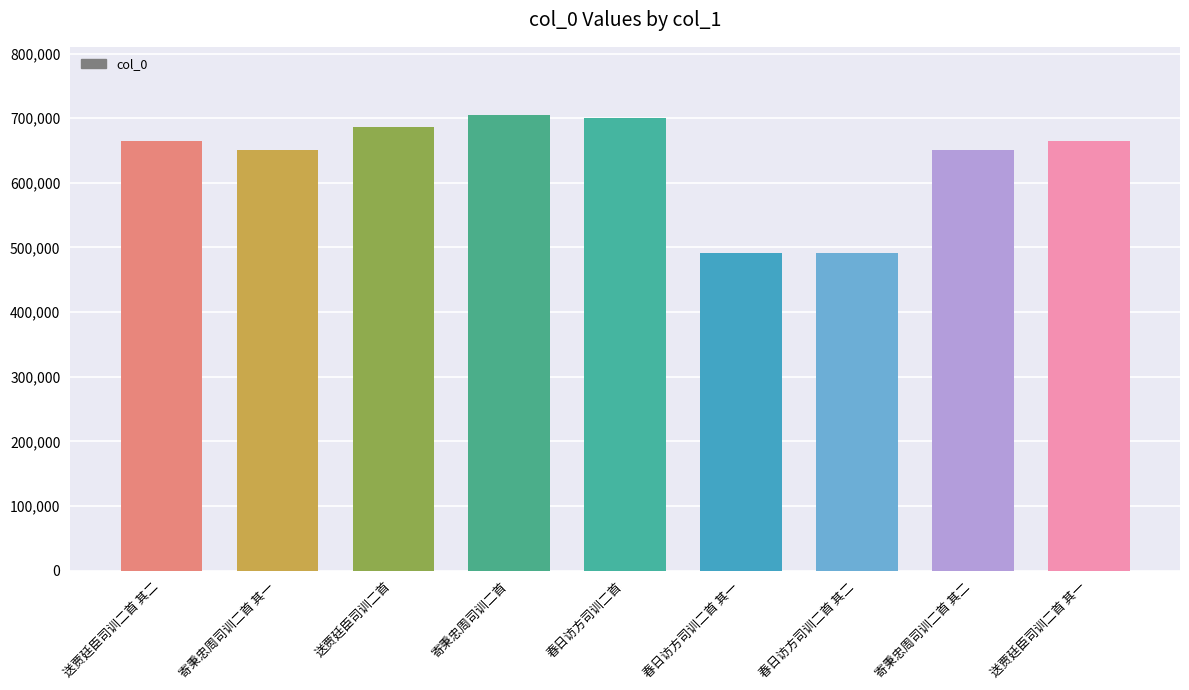

Read the value at 寄秉忠周司训二首.

704682